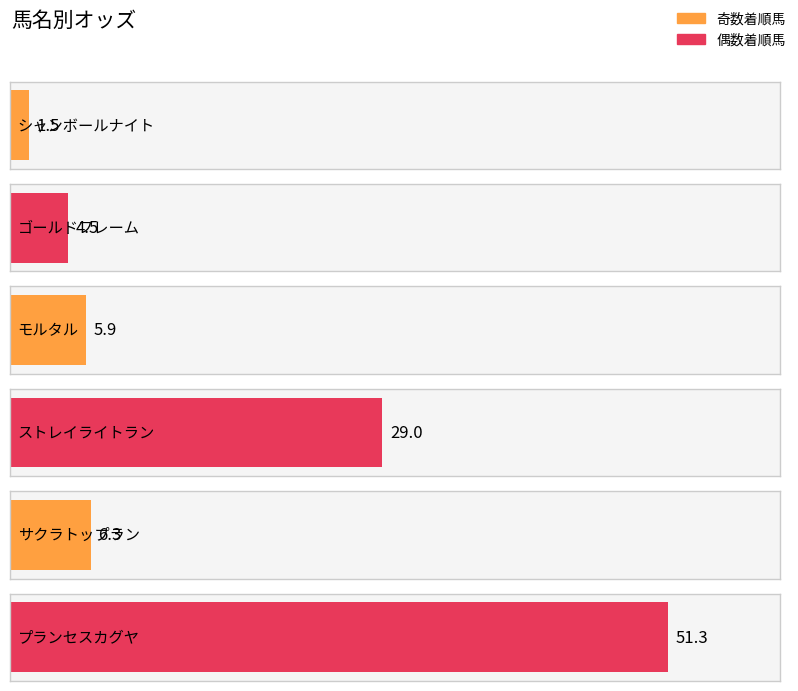

Reading right to left, extract all data points from this chart.

51.3	6.3	29.0	5.9	4.5	1.5